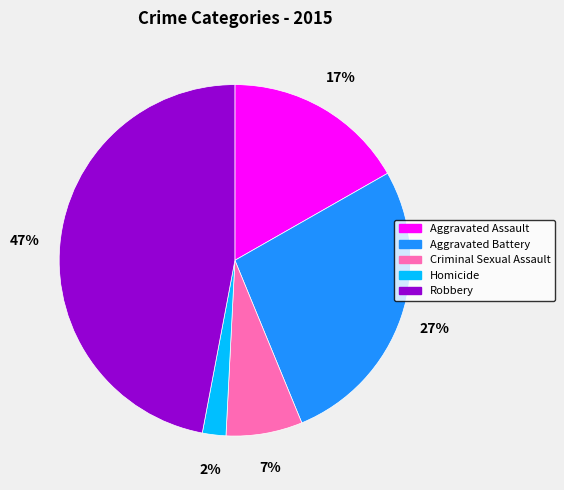

The Aggravated Battery slice represents 27% of the pie. True or false?

True